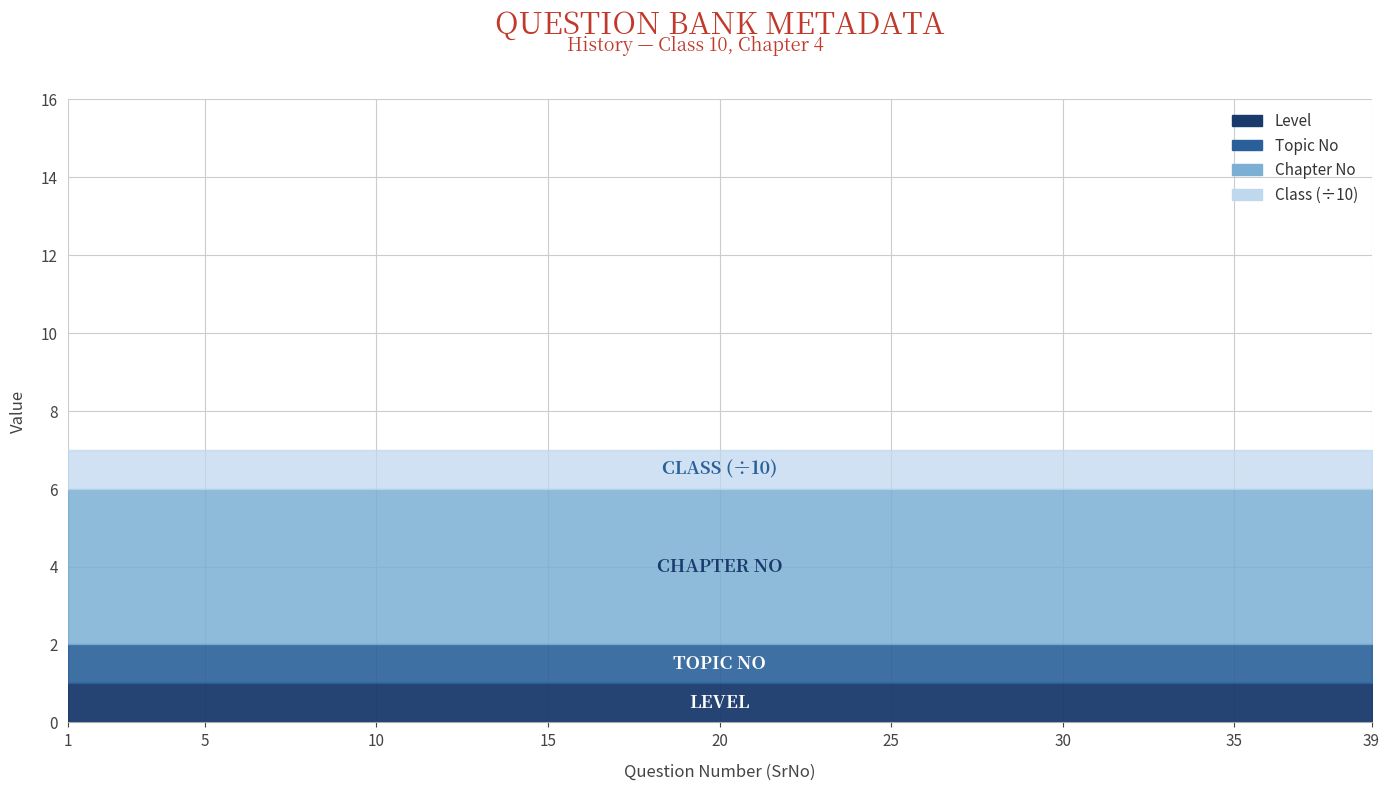

Between 19 and 25, which is larger?

19